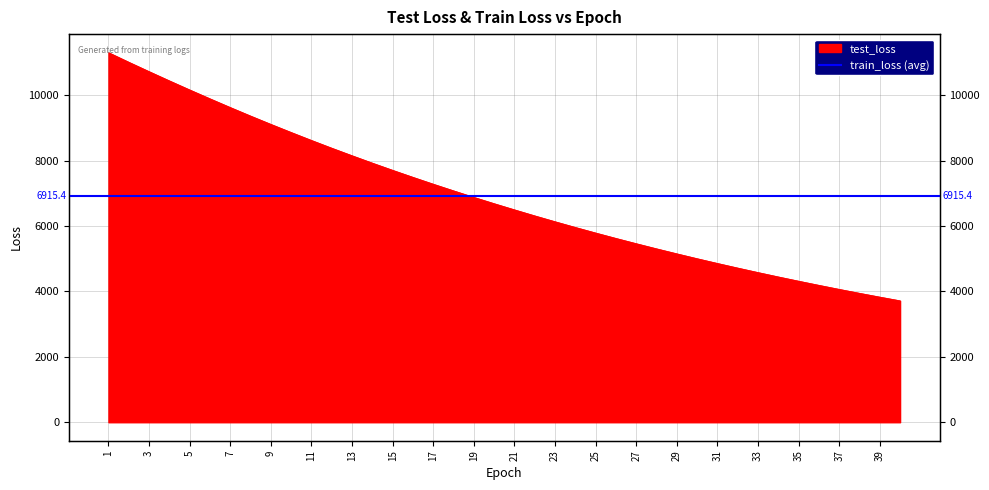

Reading right to left, transcribe all the data shown in this chart.

40=3714.9	39=3828.5	38=3945.3	37=4065.3	36=4189.0	35=4315.8	34=4445.6	33=4579.6	32=4717.0	31=4858.2	30=5003.1	29=5152.4	28=5305.3	27=5462.5	26=5623.7	25=5789.3	24=5959.4	23=6134.2	22=6313.2	21=6497.8	20=6686.0	19=6879.8	18=7078.7	17=7282.5	16=7491.9	15=7706.3	14=7926.1	13=8152.1	12=8382.7	11=8620.1	10=8863.3	9=9111.6	8=9365.7	7=9626.5	6=9893.3	5=10164.6	4=10442.0	3=10724.6	2=11011.7	1=11305.9